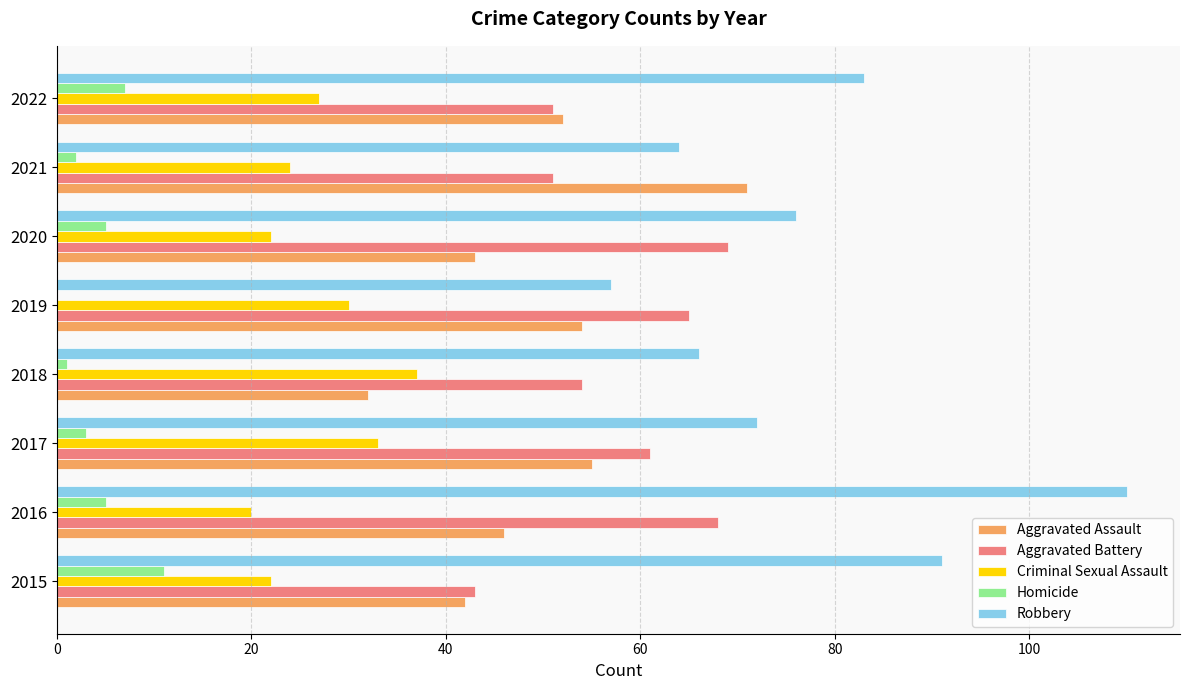

The Aggravated Assault series shows 71 at 2021. True or false?

True